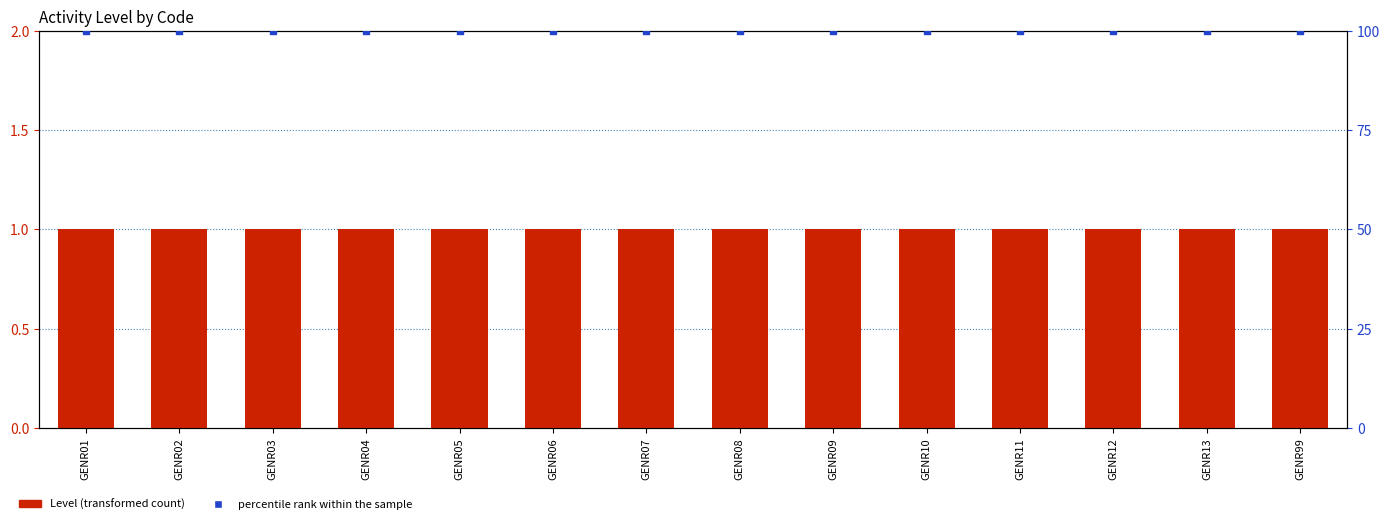

Which series reaches the minimum Y coordinate?

Level